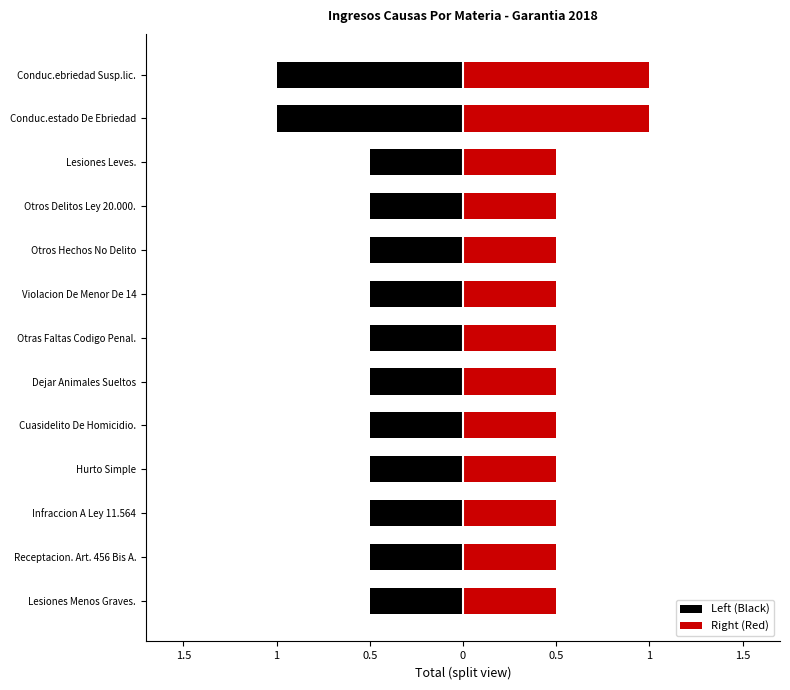

What are all the series names shown in the legend?

Left (Black), Right (Red)